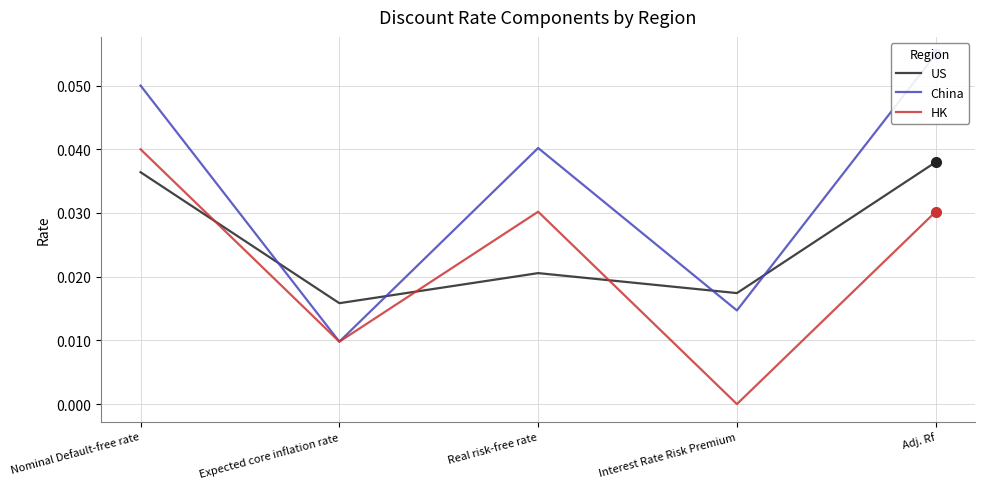

True or false: China has a value of 0.0 at Nominal Default-free rate.

False